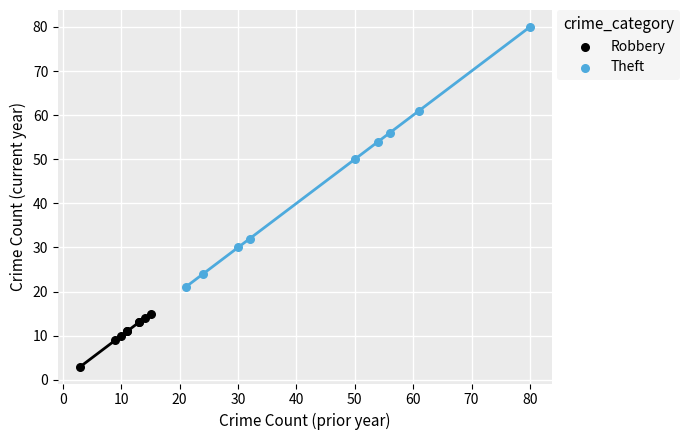

Which series reaches the maximum Y coordinate?

Theft